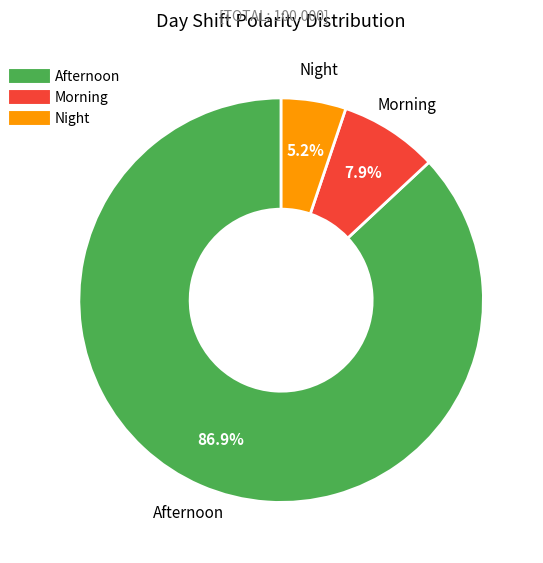

To the nearest percent, what is the combined percentage of Night and Morning?

13%